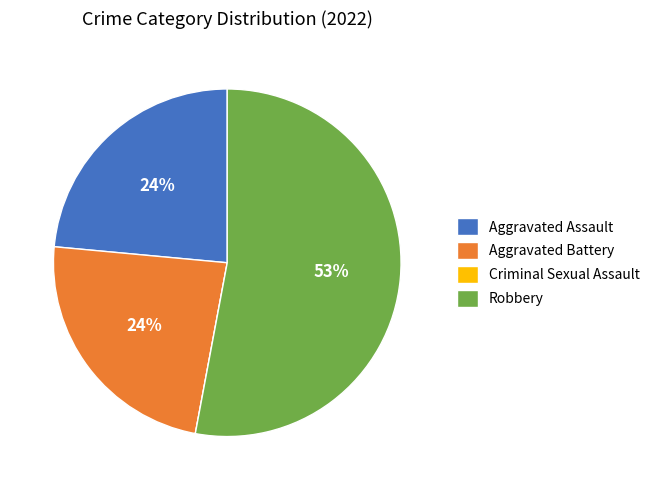

Which slice is the largest?

Robbery